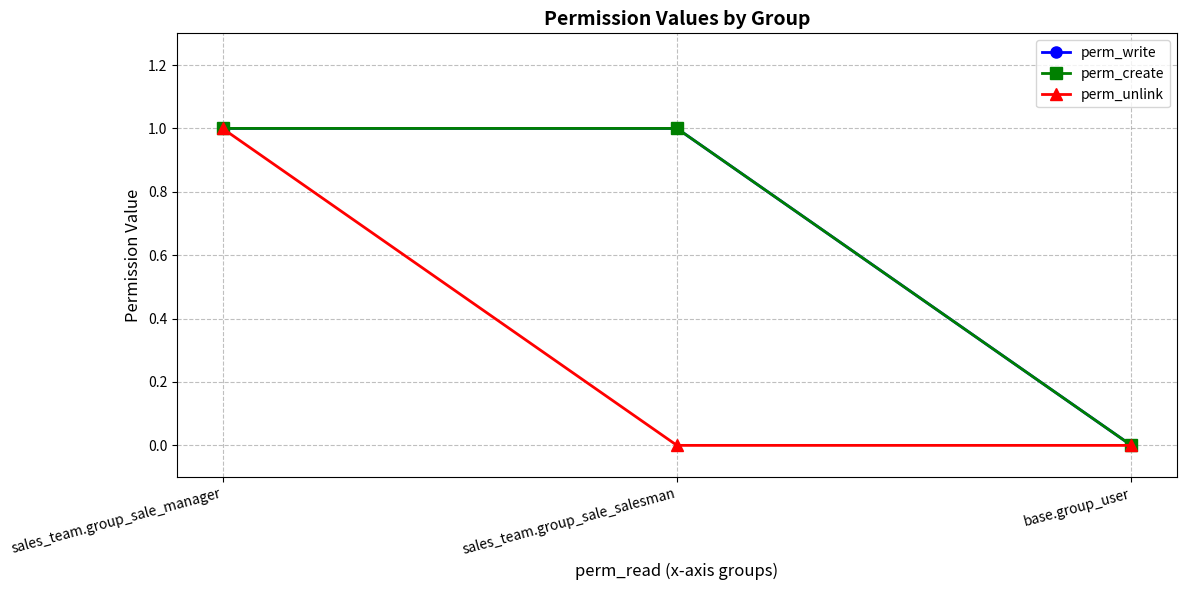

What is the label of the 2nd point from the left?

sales_team.group_sale_salesman